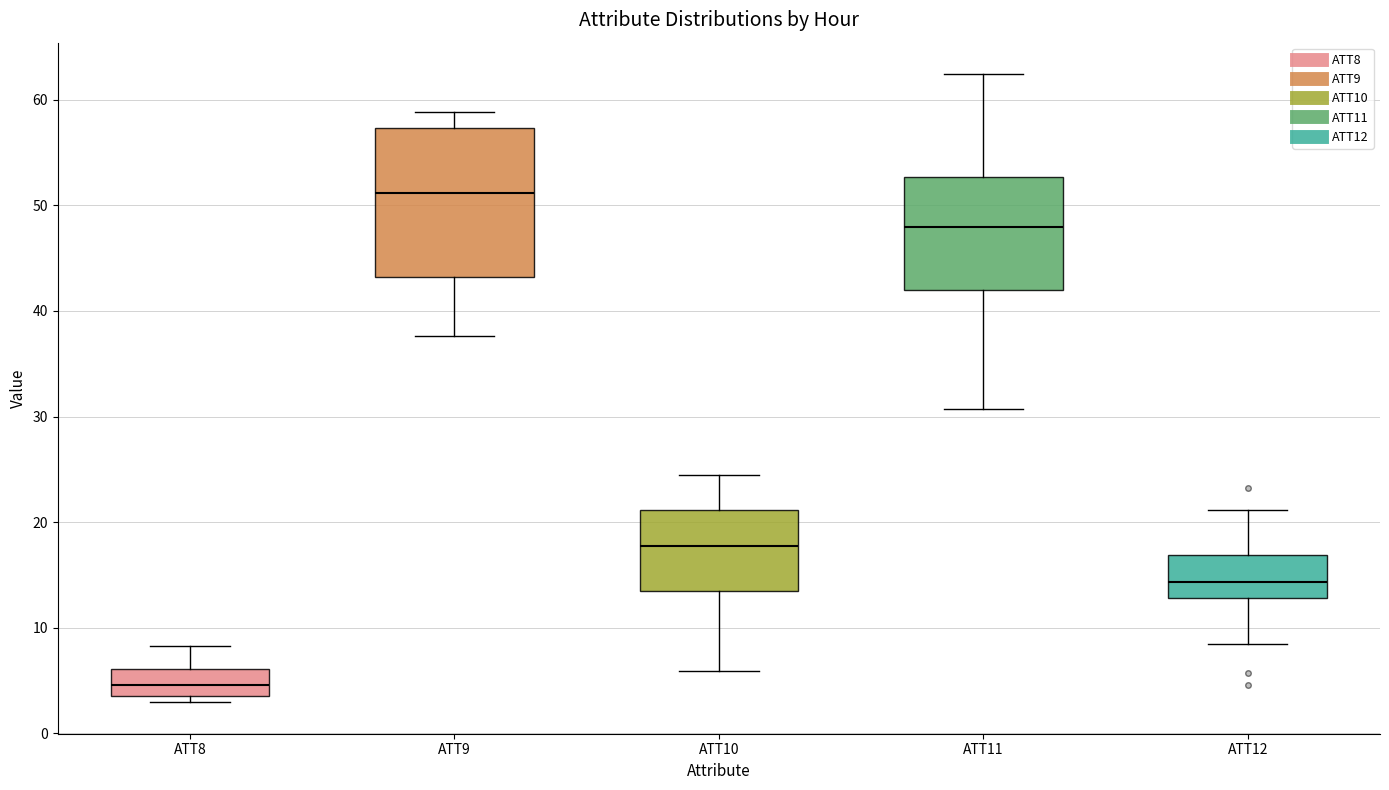

Reading left to right, read every box against the y-axis: the position of its median line, the range the box covers, and the ends of its whiskers. The values are not printed on the chart, so give them approximately, as read against the axis.

ATT8: median 5, box 4 to 6, whiskers 3 to 8
ATT9: median 51, box 43 to 57, whiskers 38 to 59
ATT10: median 18, box 14 to 21, whiskers 6 to 24
ATT11: median 48, box 42 to 53, whiskers 31 to 62
ATT12: median 14, box 13 to 17, whiskers 8 to 21